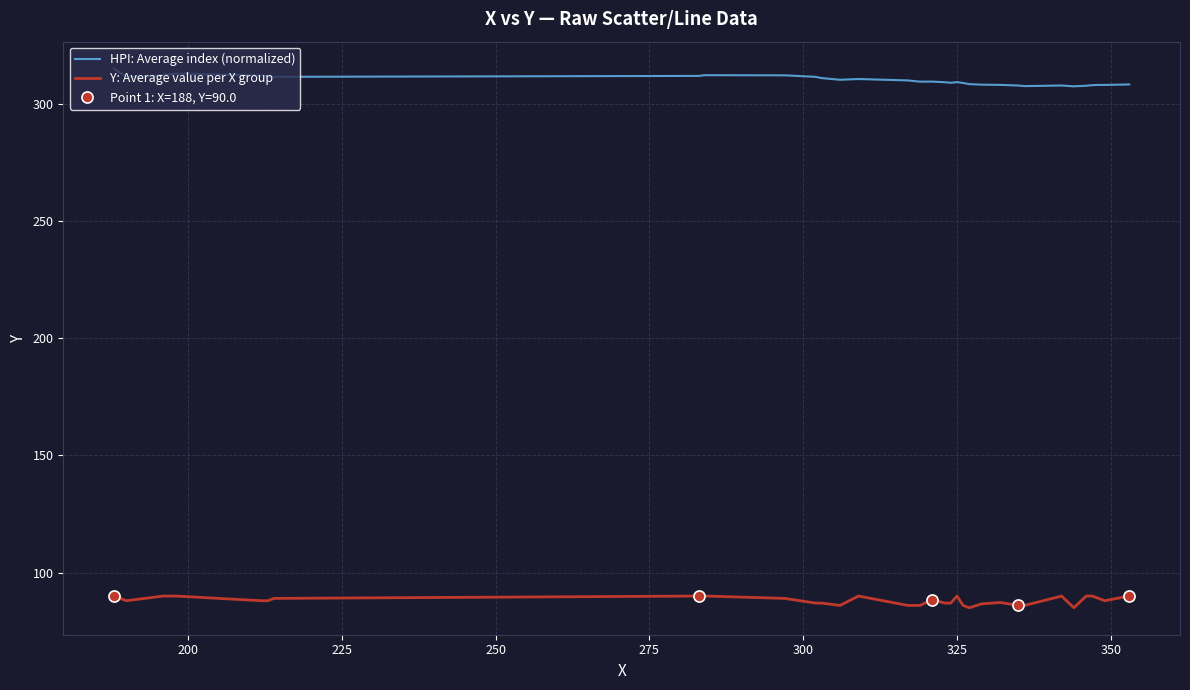

Which series has the largest range (max minus min)?

HPI: Average index (normalized)